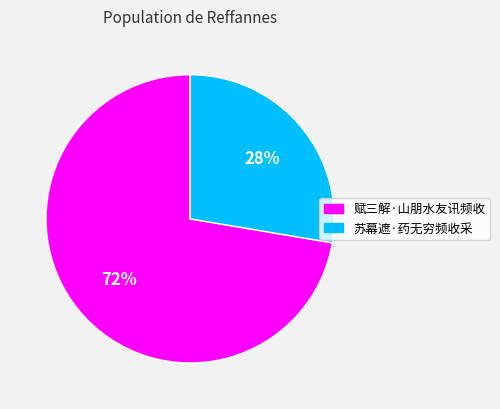

To the nearest percent, what is the average slice percentage?

50%